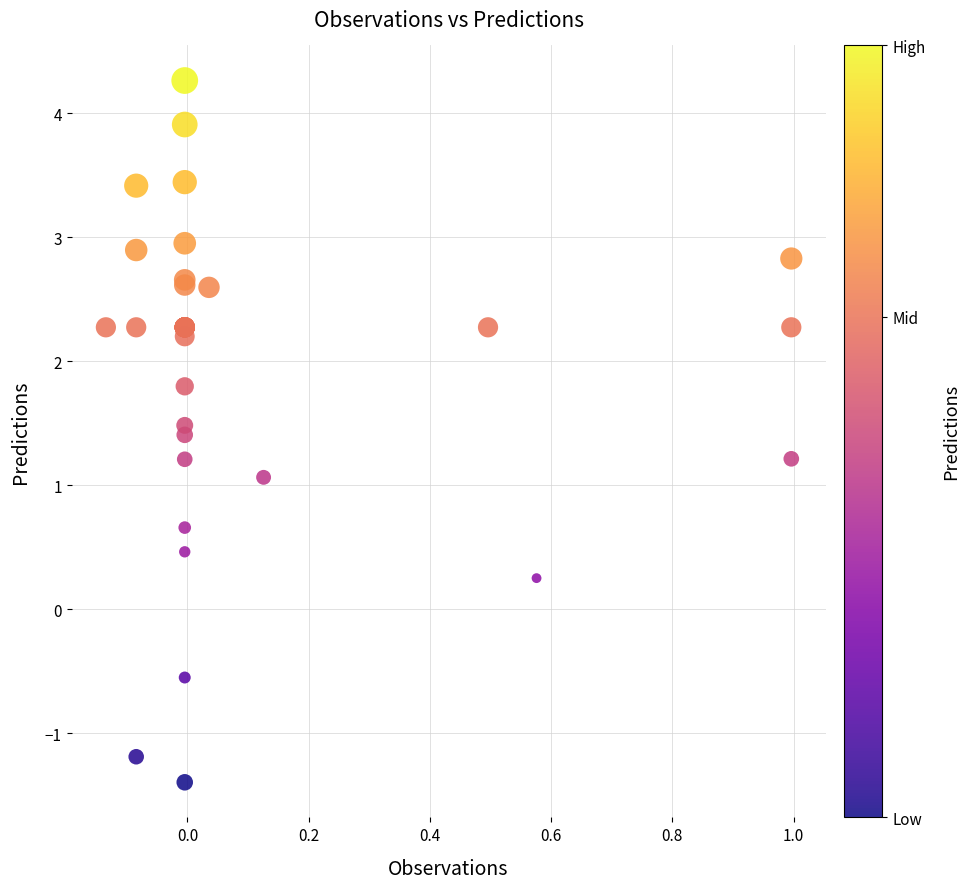

What Y value in the scatter plot is closest to 1?

1.1